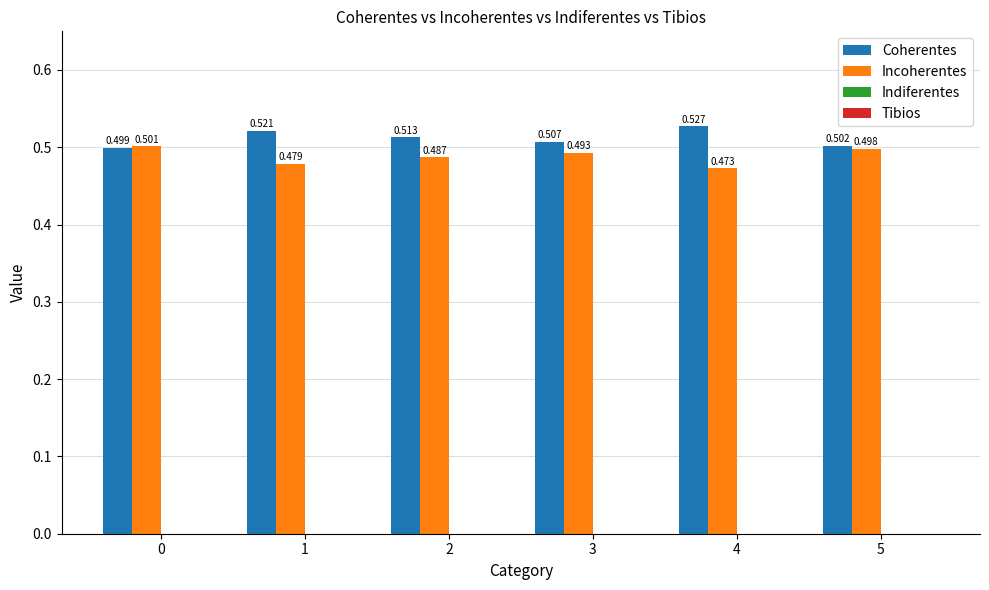

List the series in order of their overall mean, lowest first.

Incoherentes, Coherentes